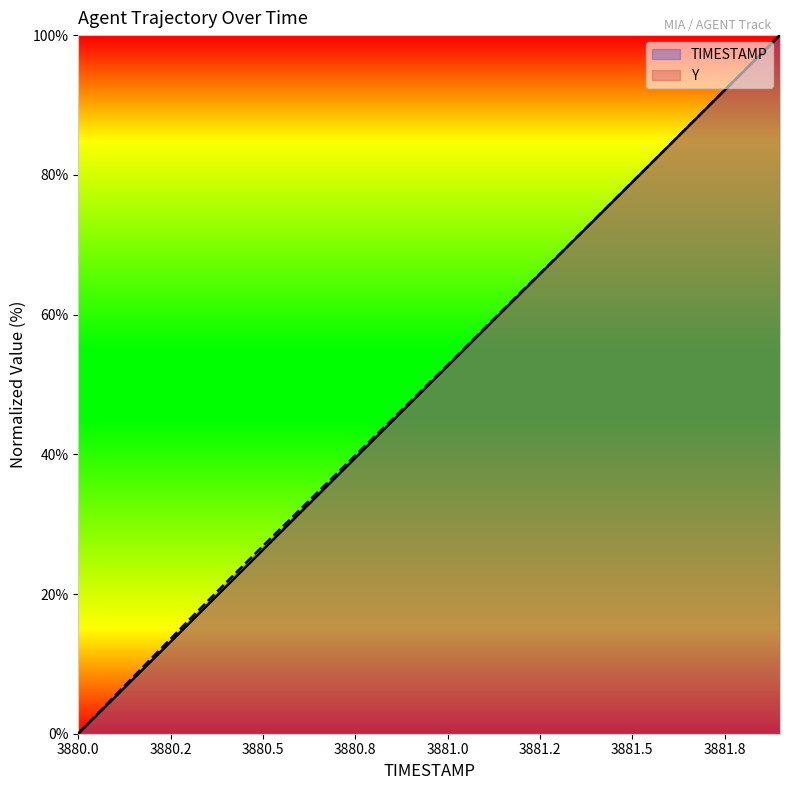

Reading left to right, what are all the values shown in this chart?

TIMESTAMP: 0.0	5.3	10.5	15.8	21.1	26.3	31.6	36.8	42.1	47.4	52.6	57.9	63.2	68.4	73.7	78.9	84.2	89.5	94.7	100.0
Y: 0.0	5.5	10.9	16.3	21.6	26.9	32.1	37.2	42.4	47.6	52.8	58.0	63.3	68.5	73.7	79.0	84.2	89.5	94.7	100.0